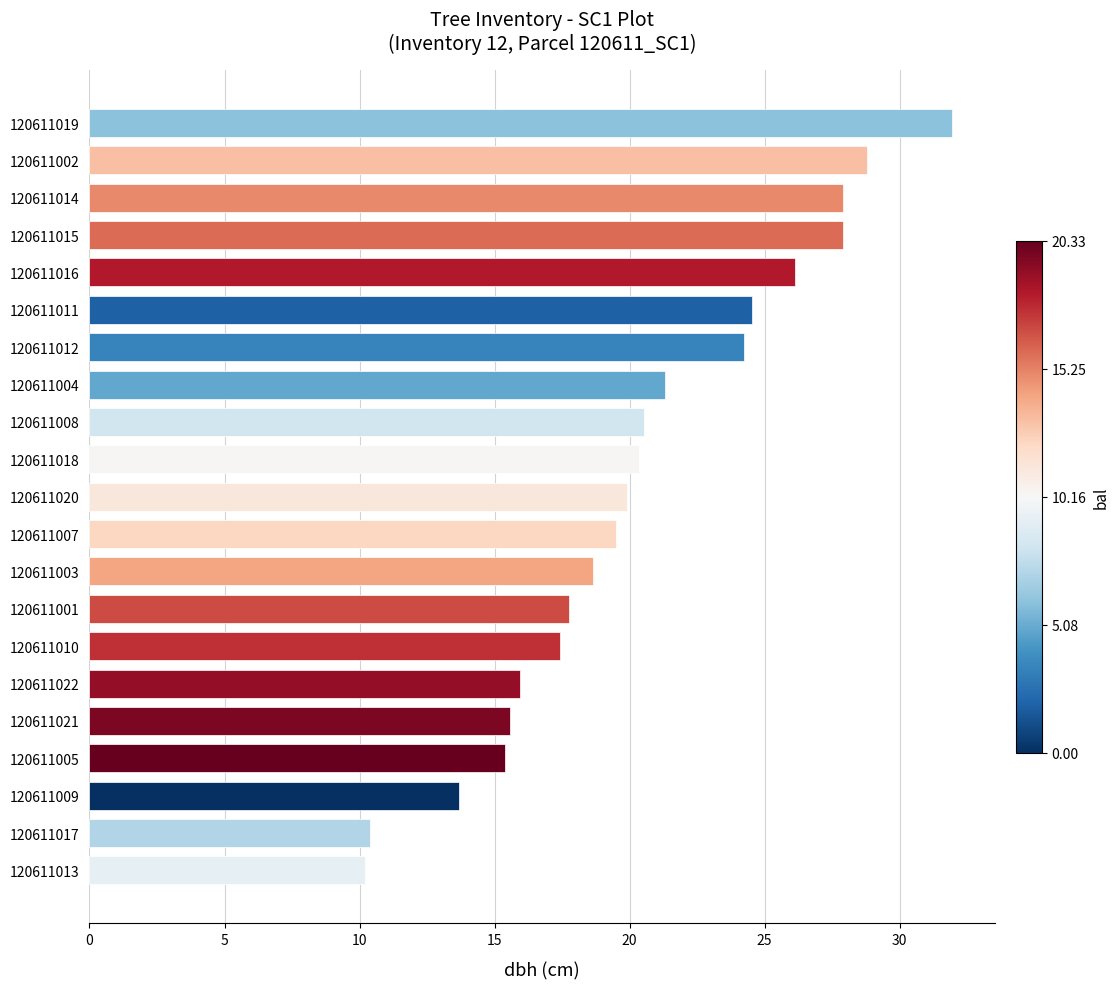

What is the greatest value displayed?

31.9